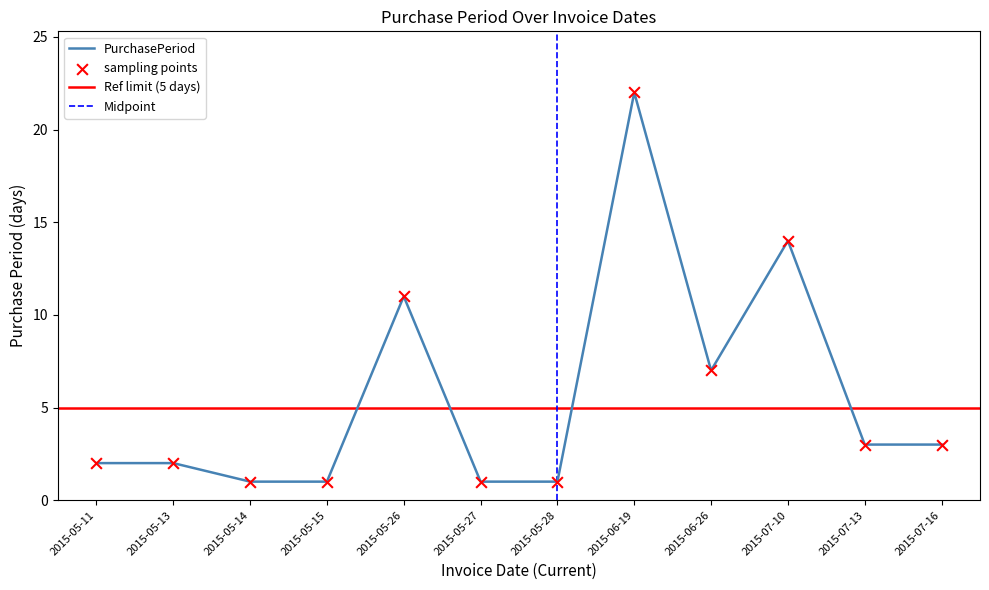

What is the ratio of the value at 2015-06-26 to the value at 2015-05-13?

3.5